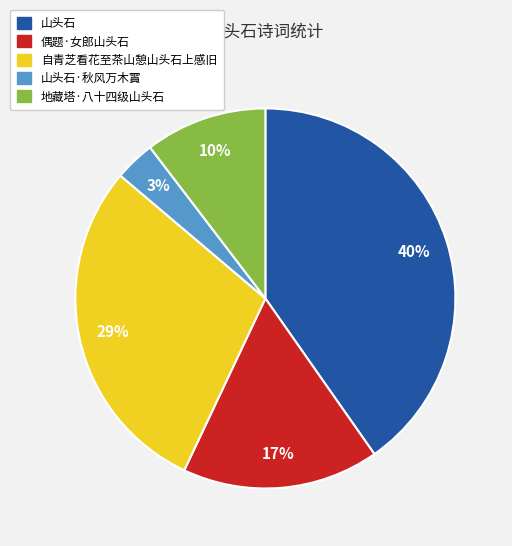

Is there any slice that represents more than half of the pie?

No